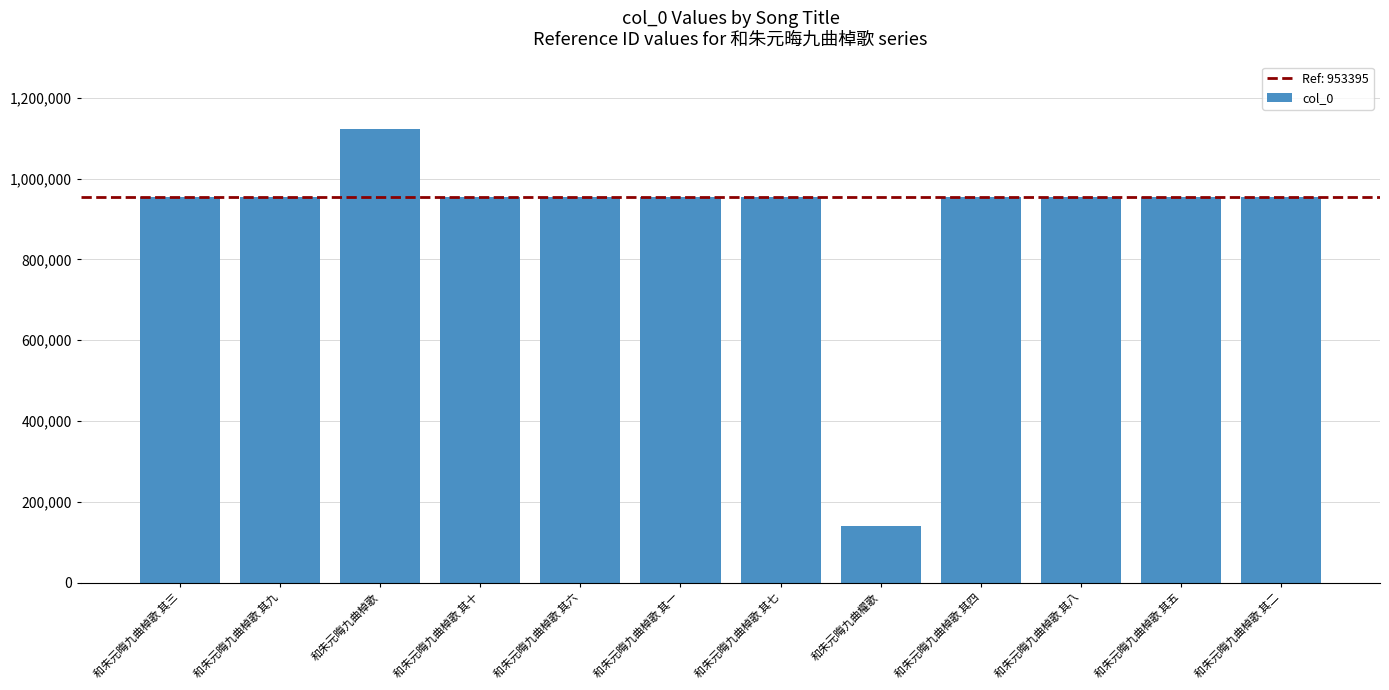

The chart shows a value of 1536139 at 和朱元晦九曲棹歌 其一. True or false?

False